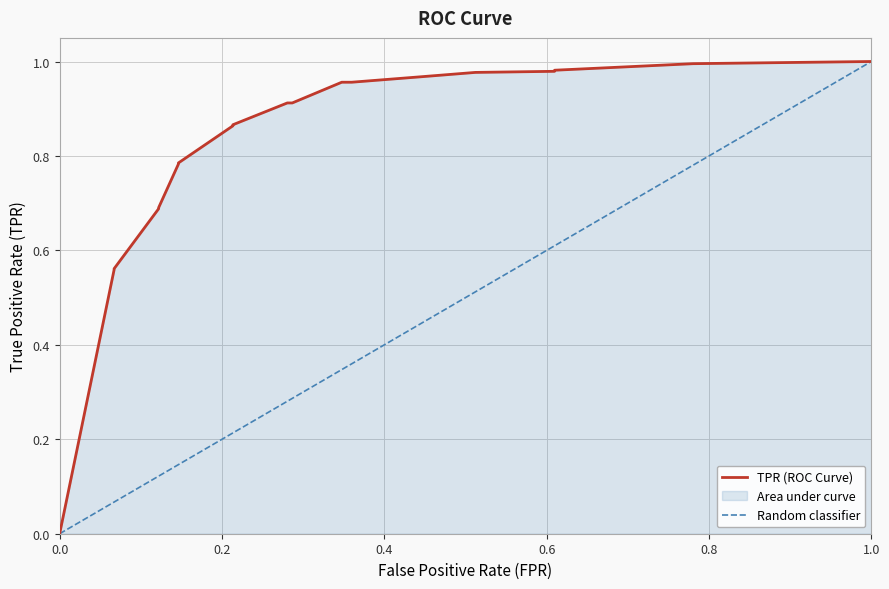

What is the change in value from 0.2134146341463415 to 0.7804878048780488?

+0.1